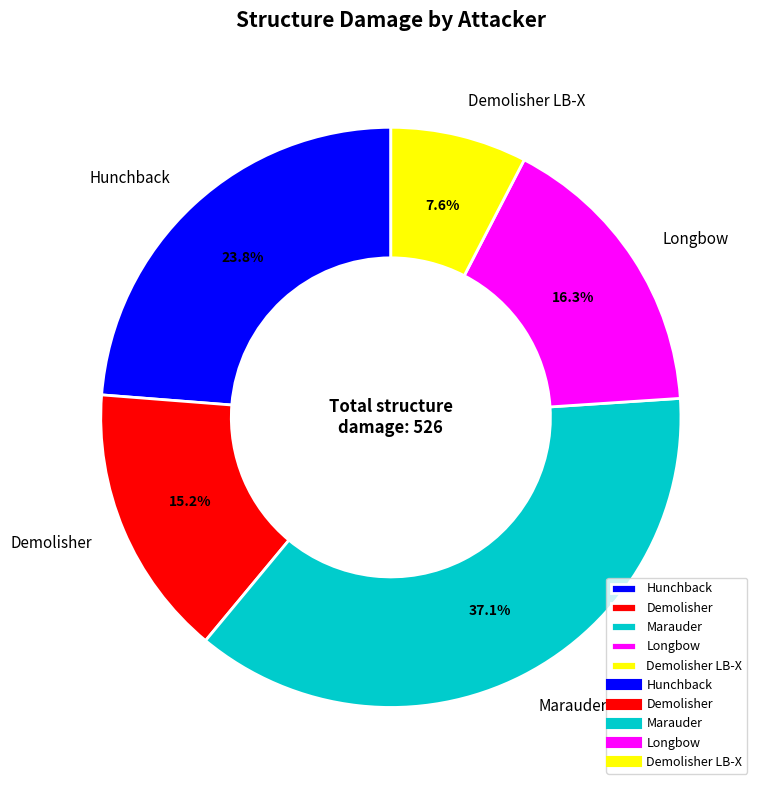

How many segments does this pie chart have?

5